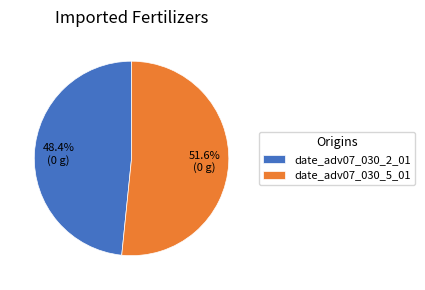

To the nearest percent, what percentage of the pie is date_adv07_030_2_01?

48%